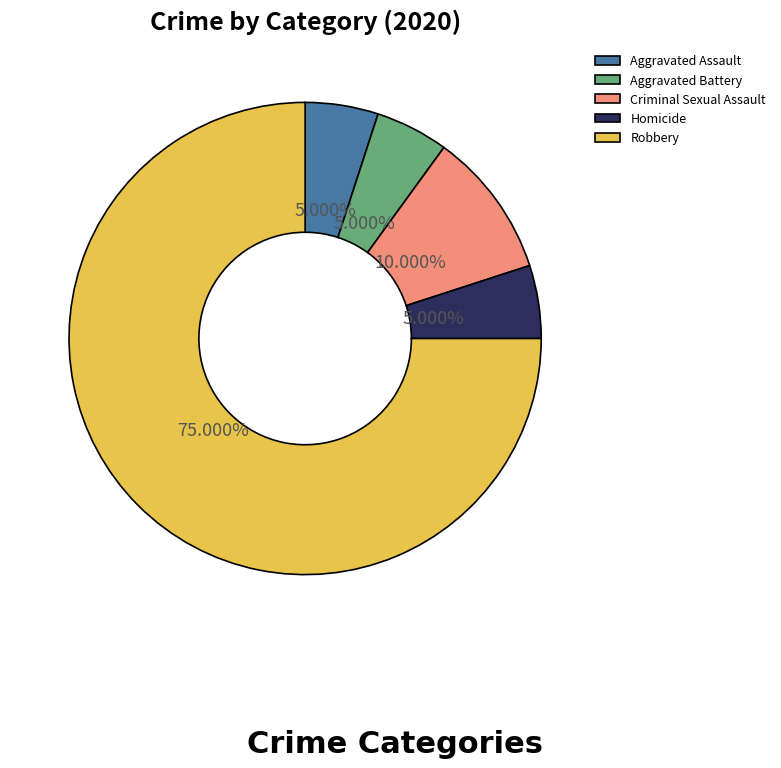

What is the largest slice in the pie chart?

Robbery